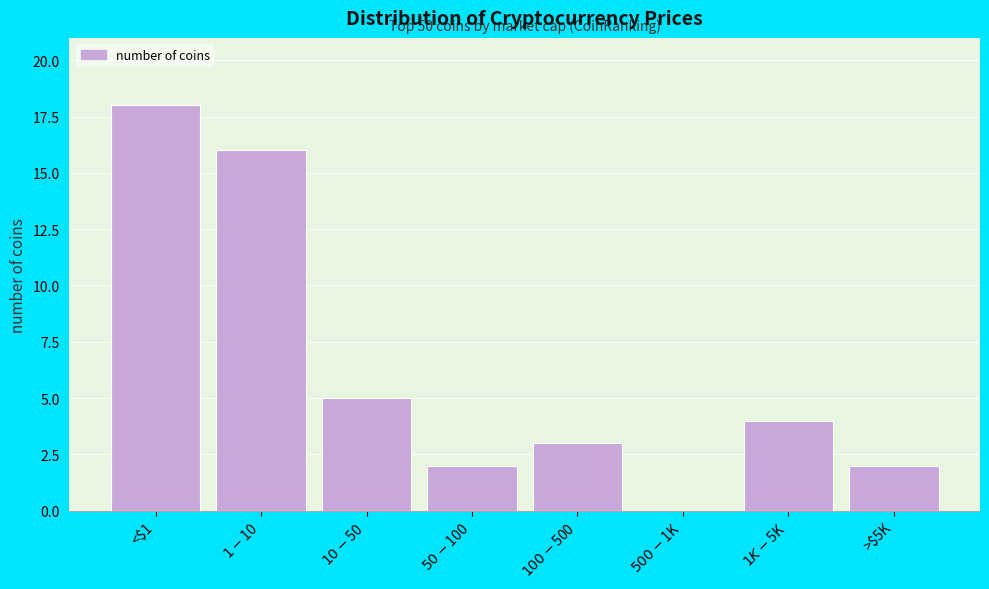

Which category has the highest value across all series?

<$1